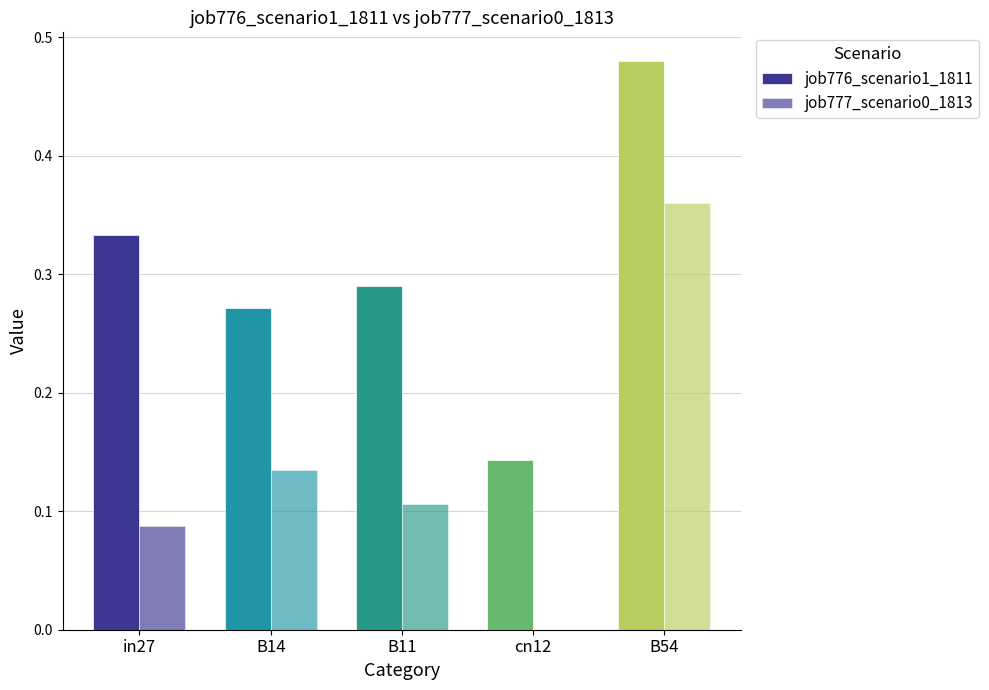

Count the number of data series in this chart.

2